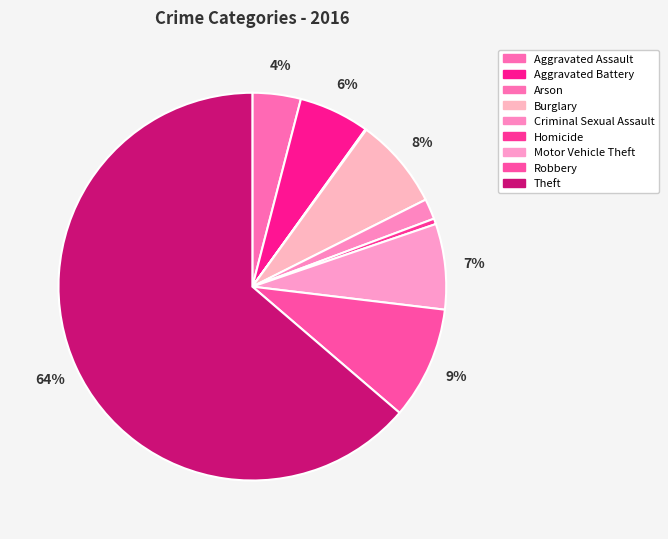

To the nearest percent, what is the combined percentage of Arson and Theft?

64%